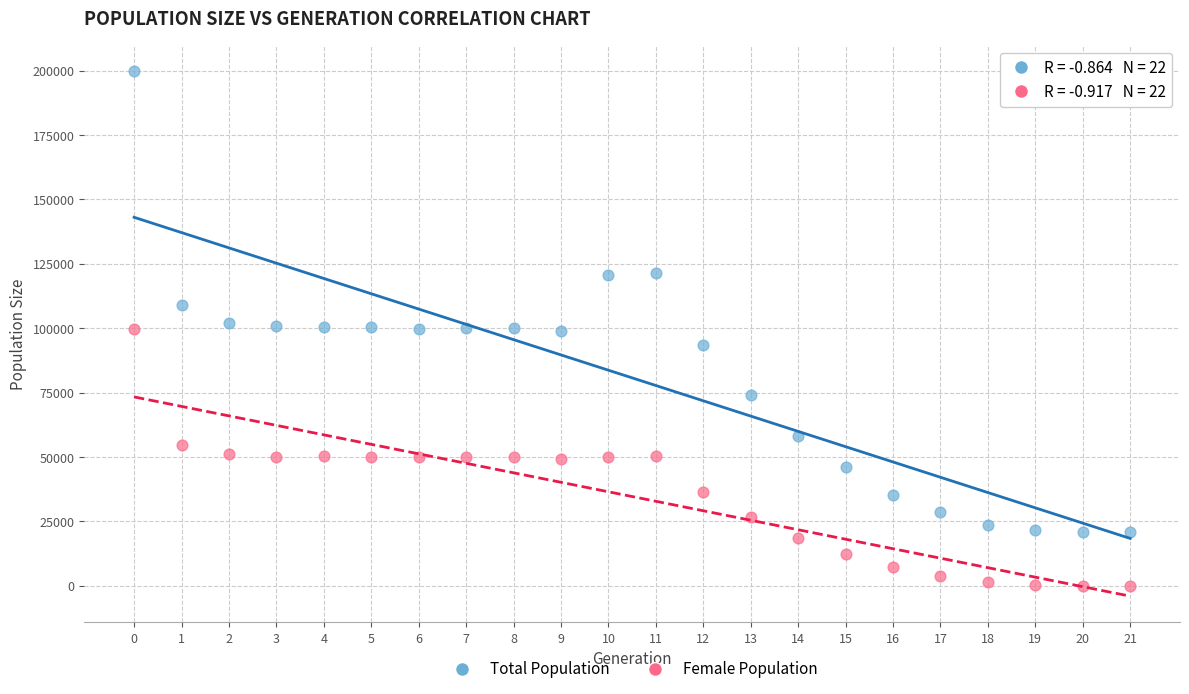

Which series contains the lowest Y value?

Female Population